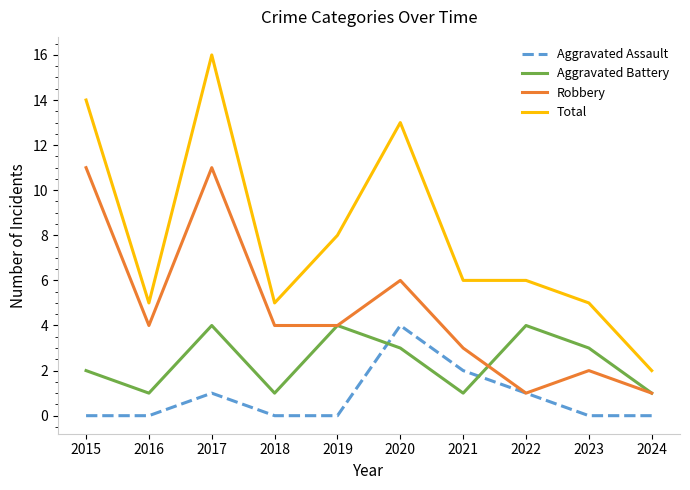

Reading left to right, what are all the values shown in this chart?

Aggravated Assault: 0	0	1	0	0	4	2	1	0	0
Aggravated Battery: 2	1	4	1	4	3	1	4	3	1
Robbery: 11	4	11	4	4	6	3	1	2	1
Total: 14	5	16	5	8	13	6	6	5	2